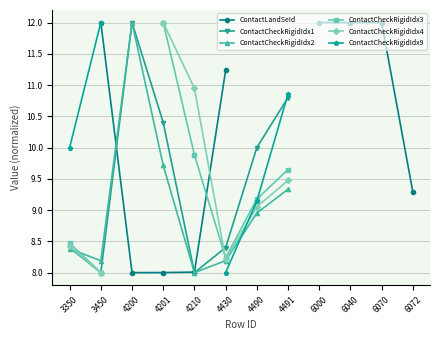

Where is the first local minimum for ContactLandSeId?

4200